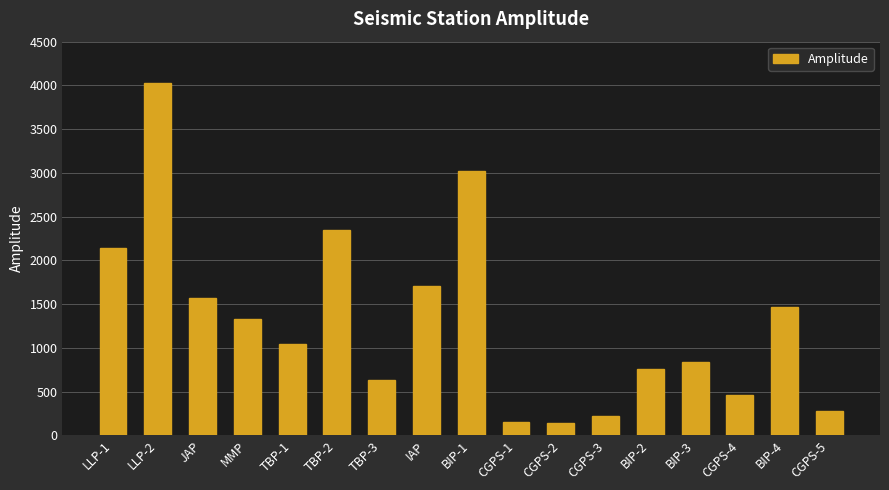

At which label is the value closest to 2082?

LLP-1